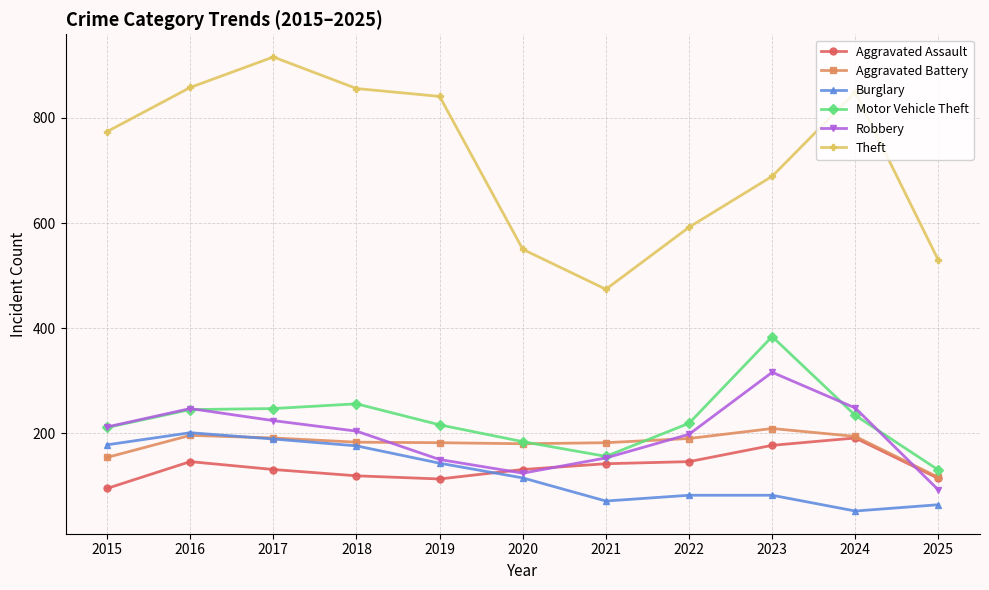

What is the value of the Aggravated Battery point at the 11th from the left?

116